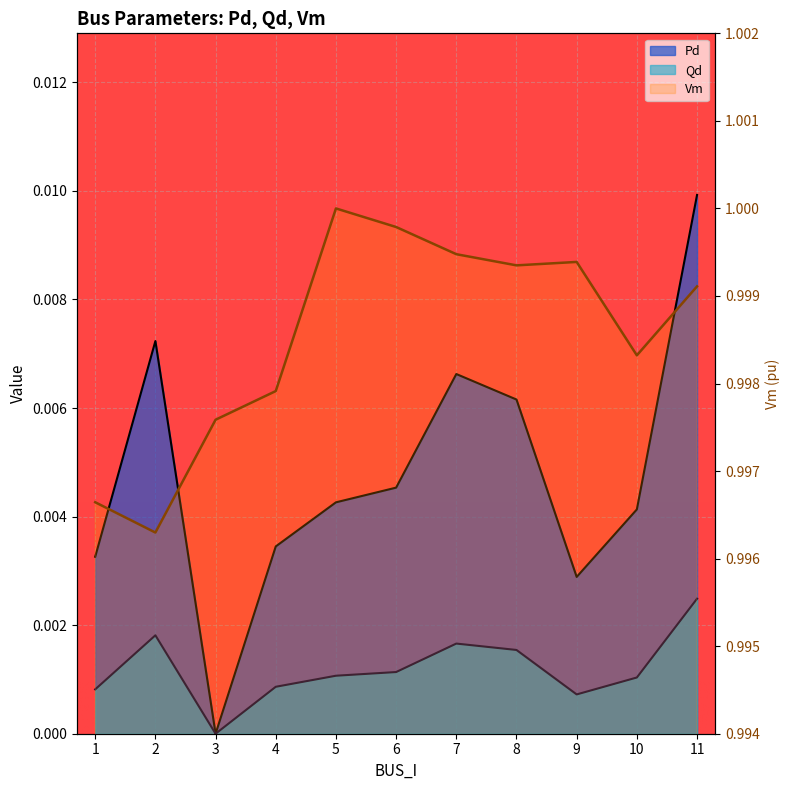

How many Qd values are between 0 and 1?

11